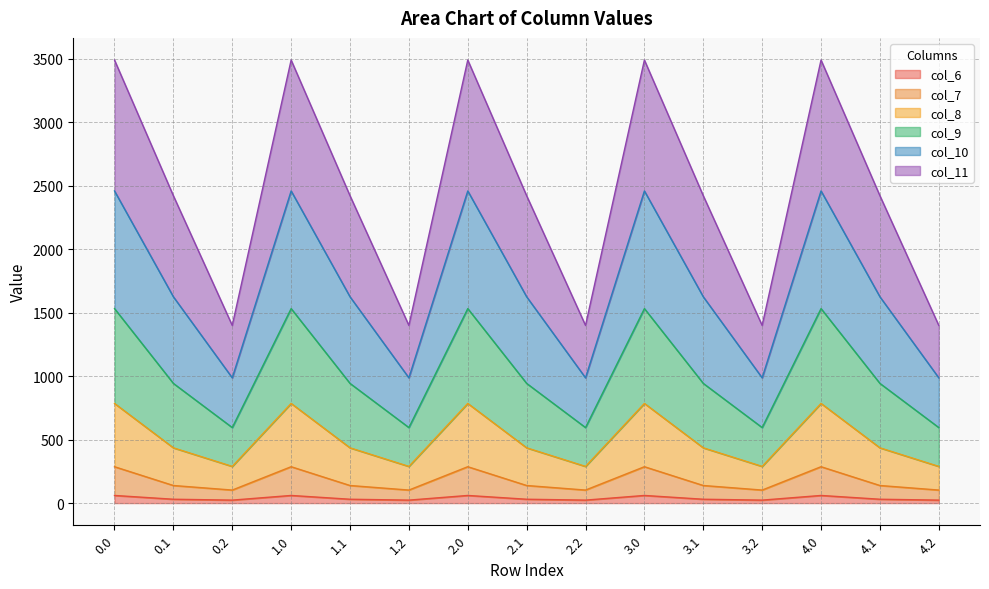

True or false: col_7 has more than 1 interior local peaks.

True